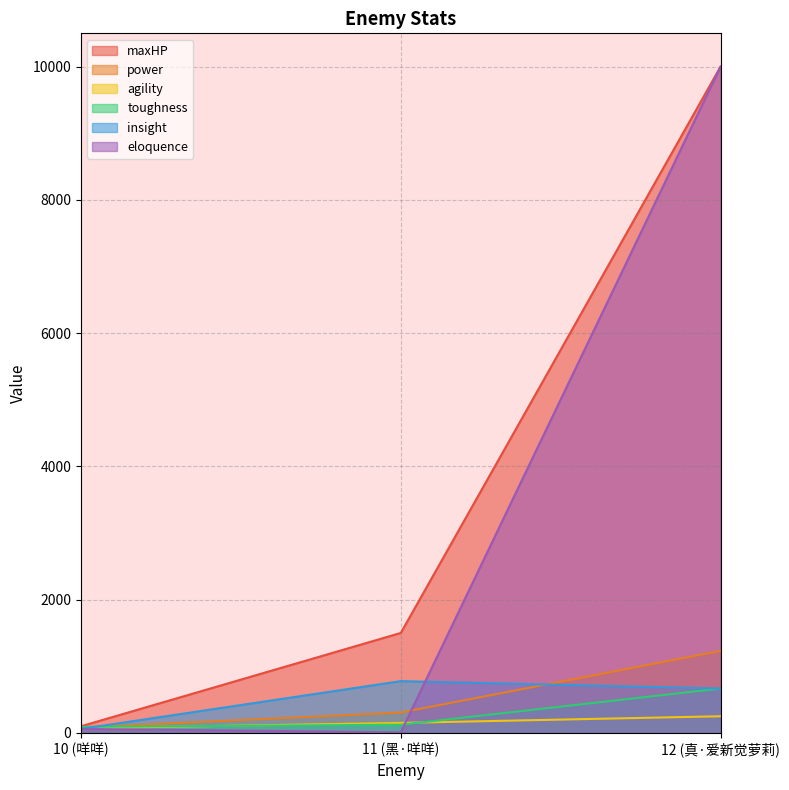

What is the difference between the maximum and minimum values in the maxHP series?

9899